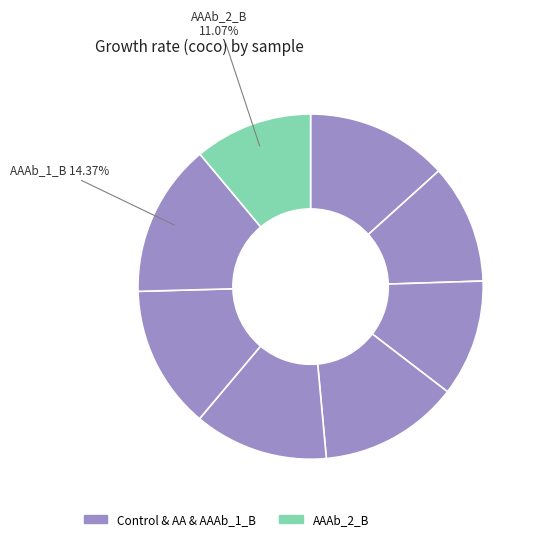

Does any single category account for the majority?

No